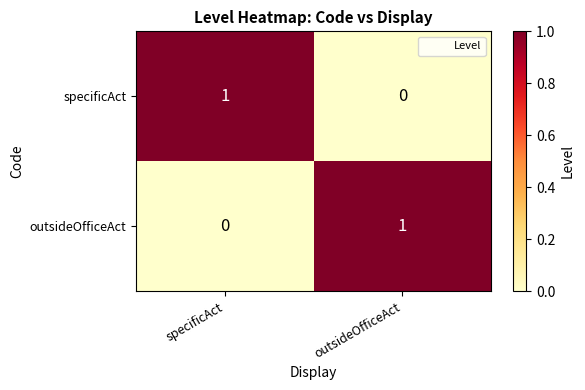

What is the difference between the highest and lowest values at outsideOfficeAct?

1